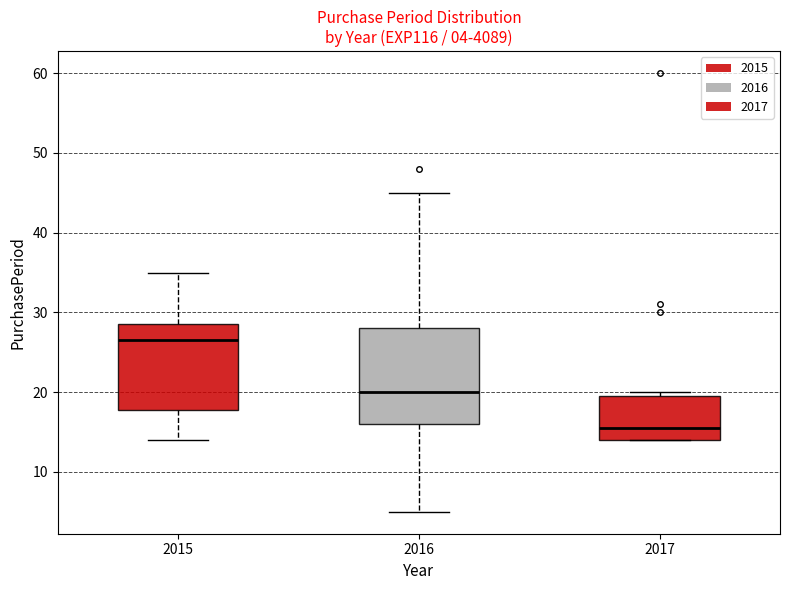

Comparing the boxes themselves (not the whiskers), which one is the tallest?

2016